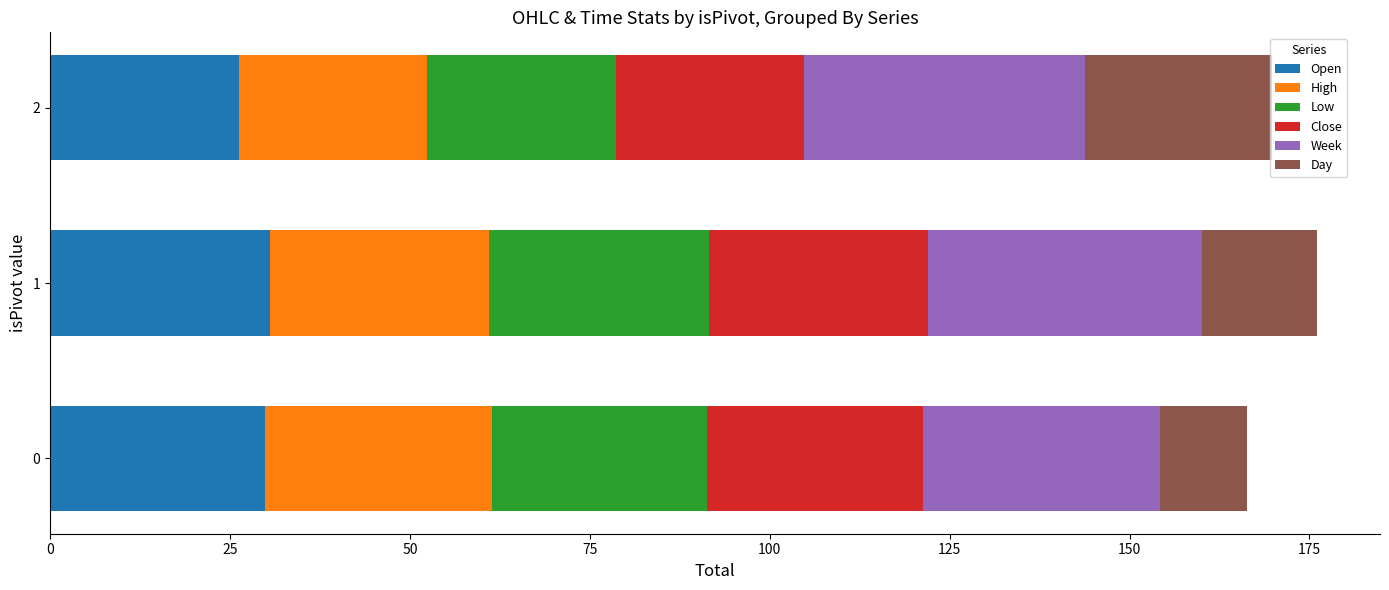

What is the maximum value for Open?

30.5